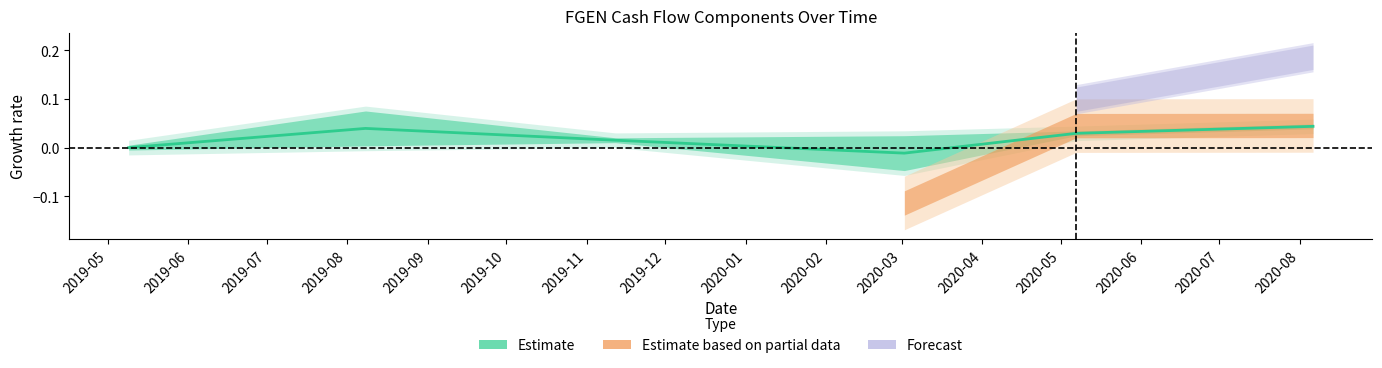

How many lines are shown in the chart?

1